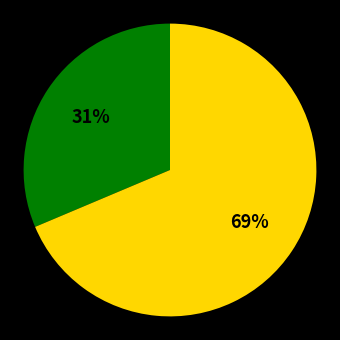

Is there a majority slice in this chart?

Yes